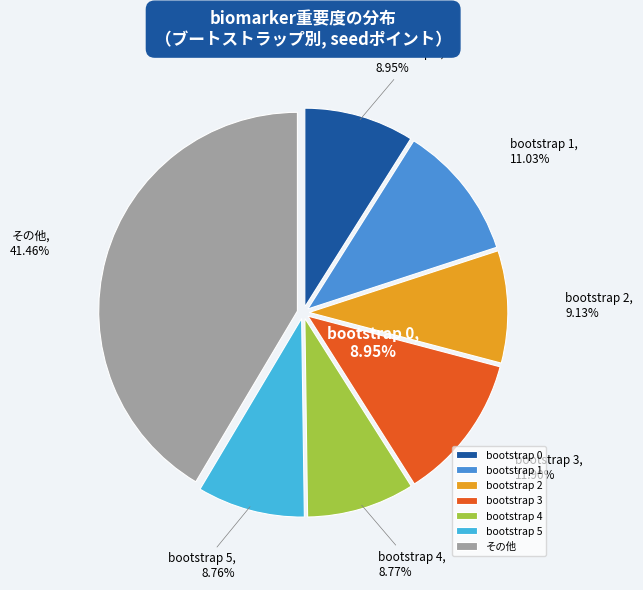

How many slices are in this pie chart?

7